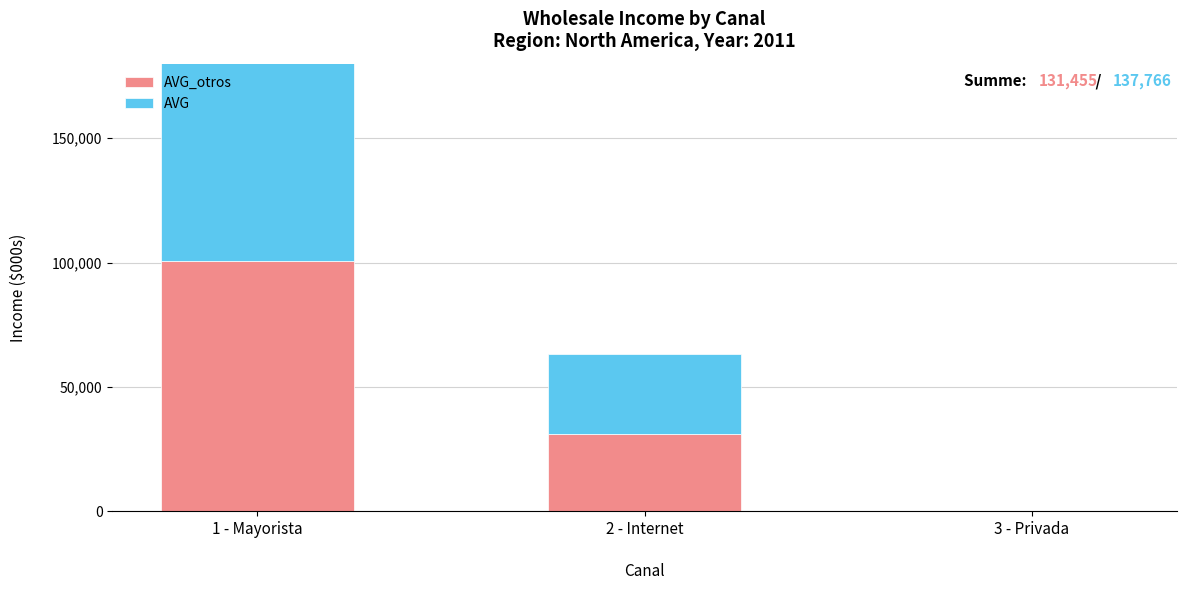

What is the difference between the maximum and minimum values in the AVG series?

105354.8